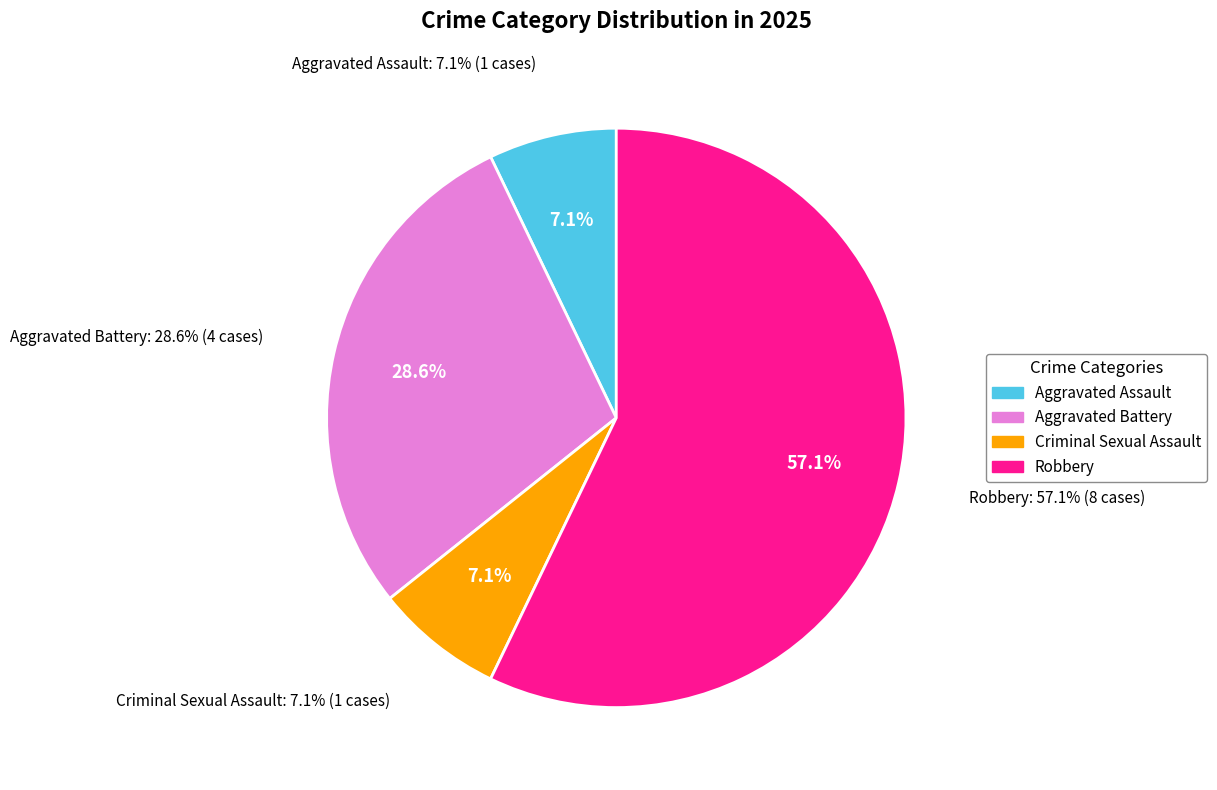

True or false: Robbery accounts for 43% of the total.

False